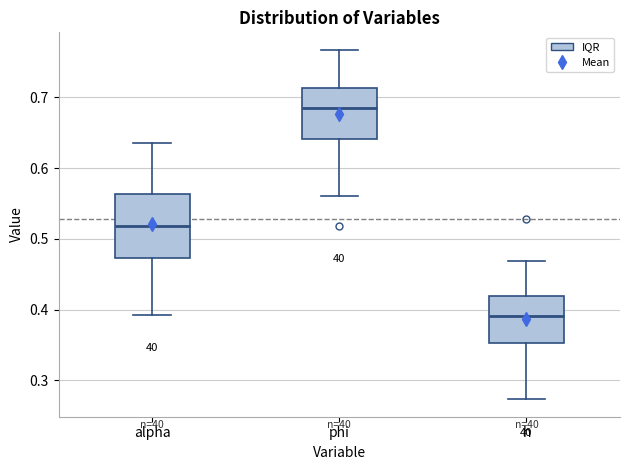

Reading left to right, read every box against the y-axis: the position of its median line, the range the box covers, and the ends of its whiskers. The values are not printed on the chart, so give them approximately, as read against the axis.

alpha: median 0.52, box 0.47 to 0.56, whiskers 0.39 to 0.64
phi: median 0.69, box 0.64 to 0.71, whiskers 0.56 to 0.77
h: median 0.39, box 0.35 to 0.42, whiskers 0.27 to 0.47